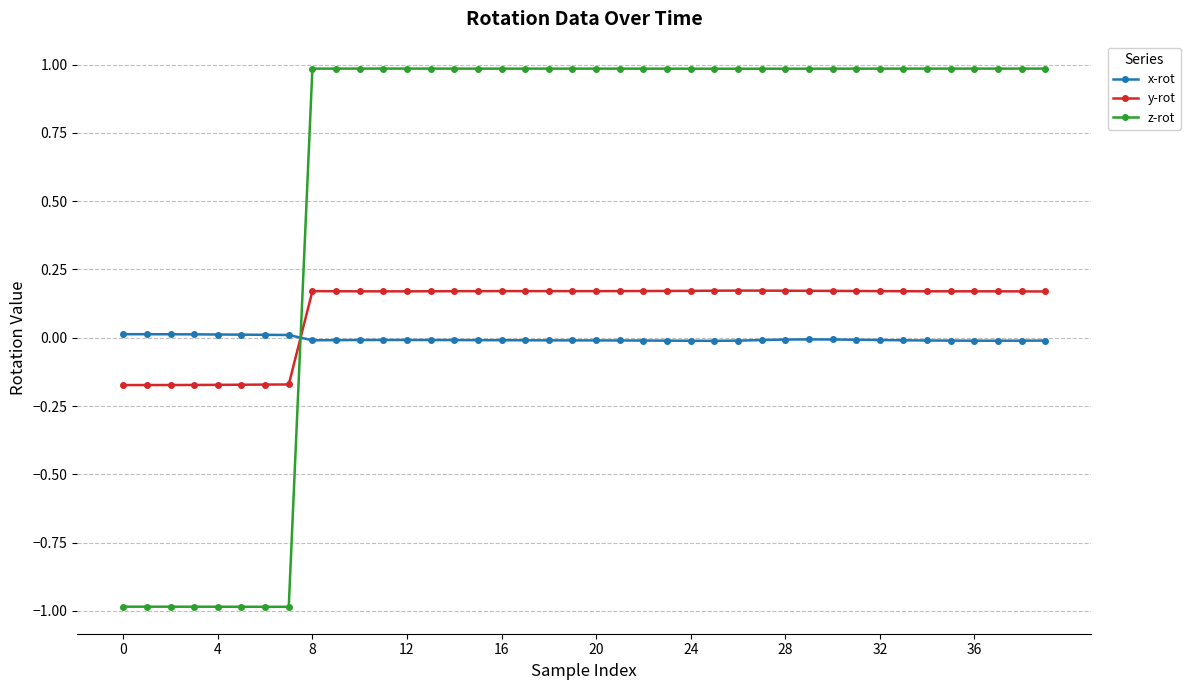

What is the value of the z-rot point at the 21st from the left?

1.0